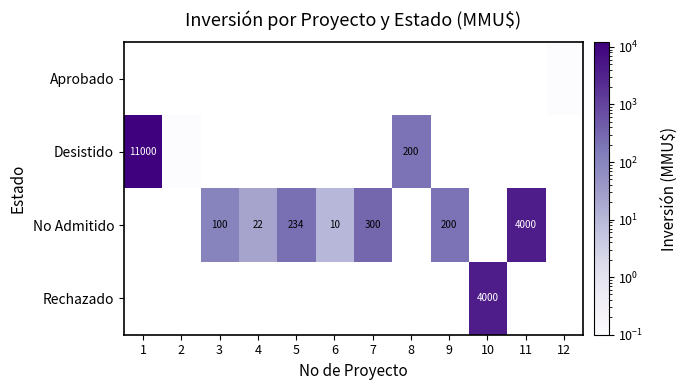

True or false: Rechazado has a value of 2726.1 at 10.

False